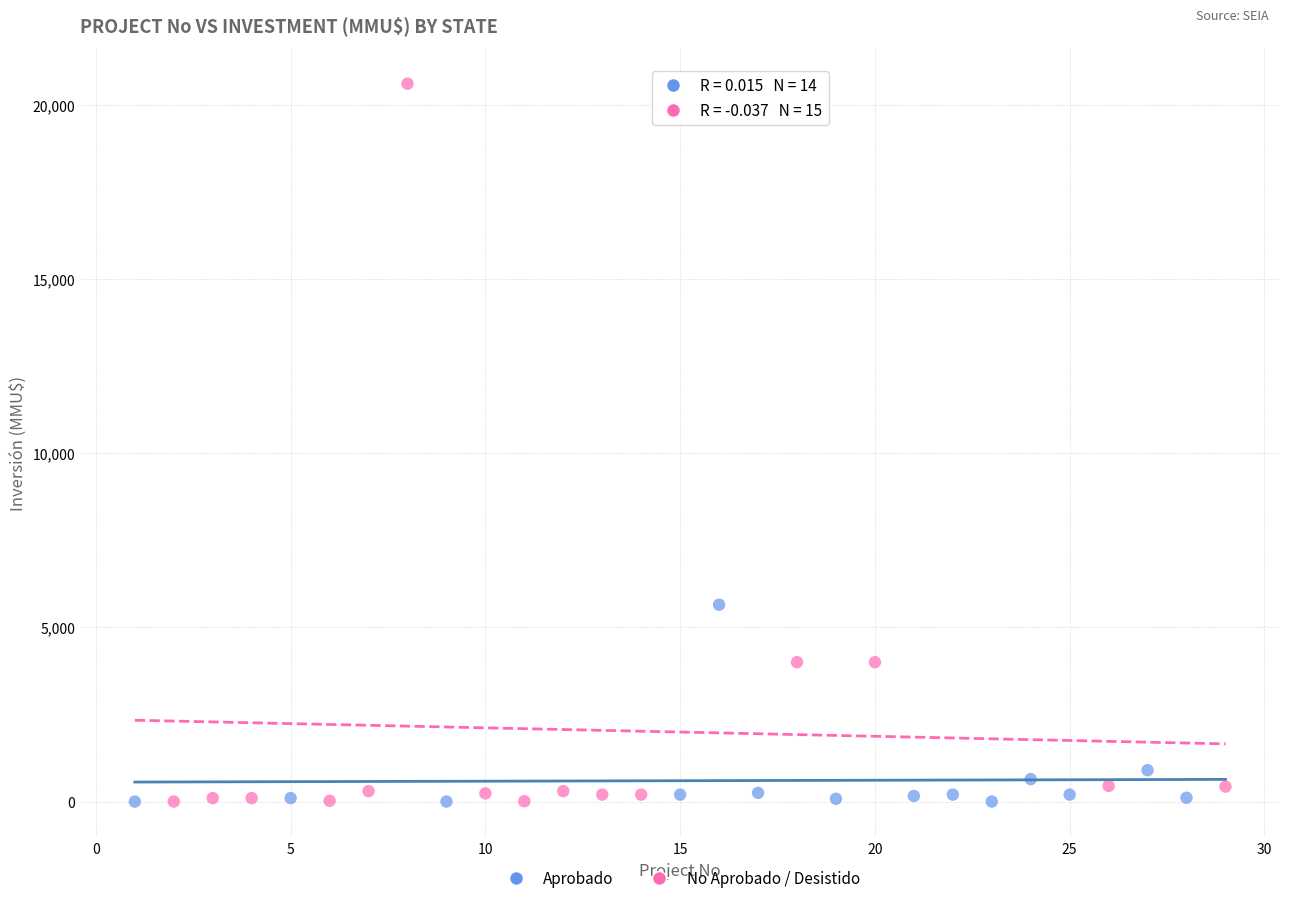

Which series reaches the maximum Y coordinate?

No Aprobado / Desistido